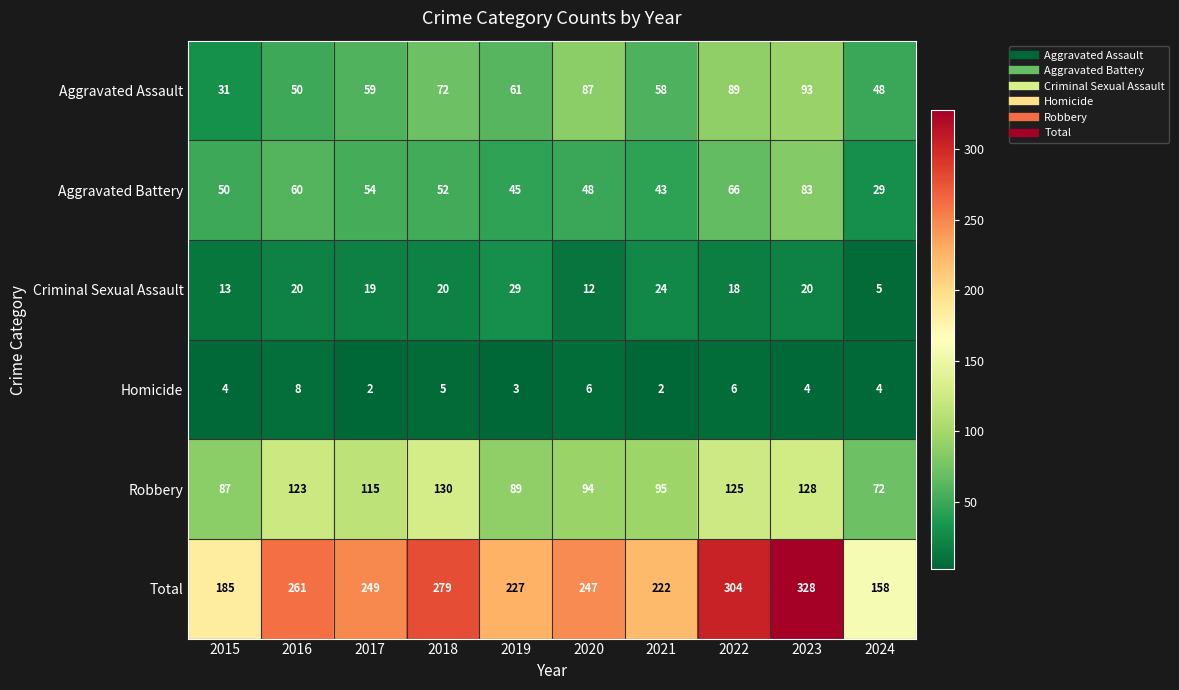

What is the difference between the highest and lowest values at 2018?

274